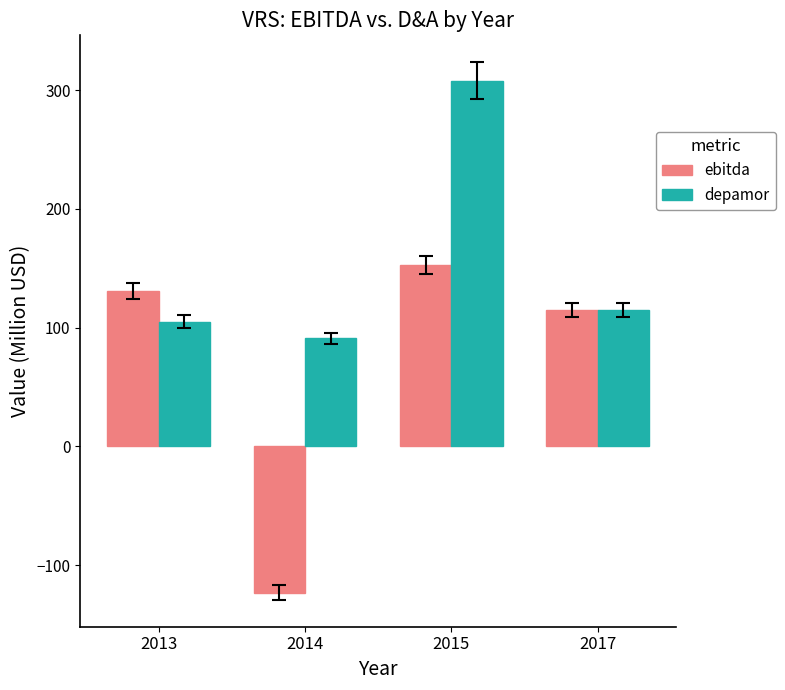

What is the value of the ebitda bar at the 4th from the left?

115